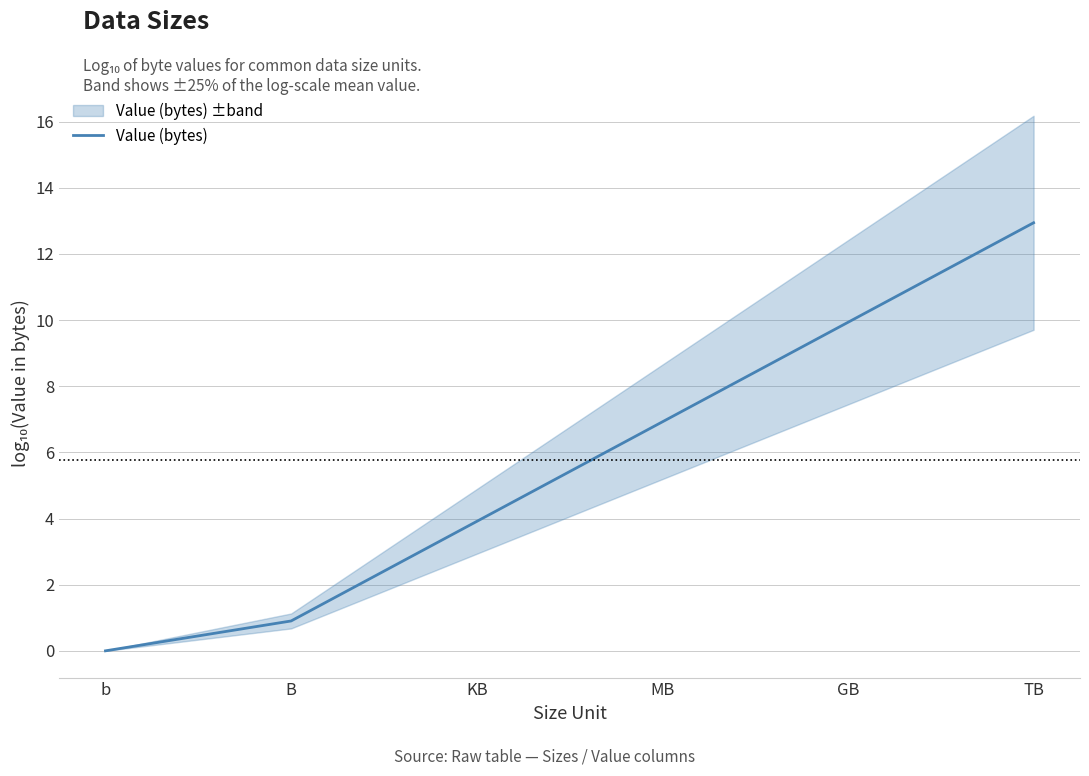

Which category has the highest value across all series?

TB